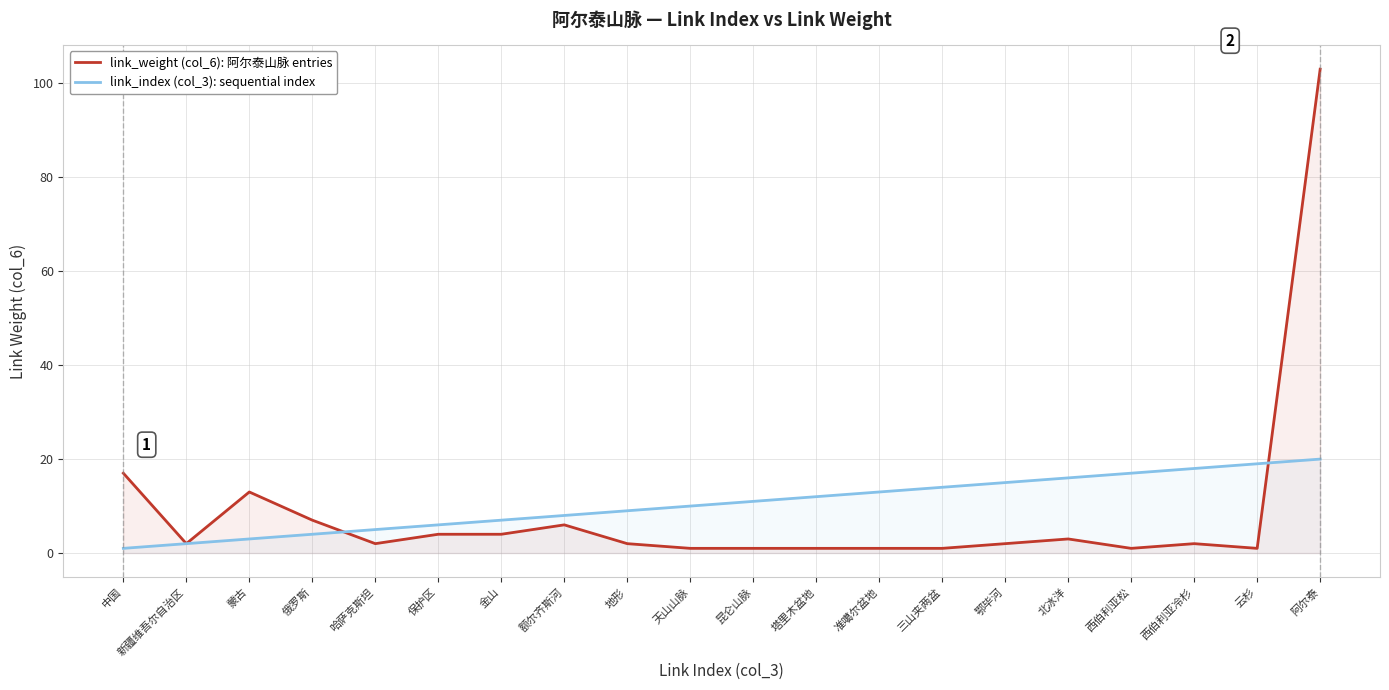

At how many categories does at least one series exceed 87?

1